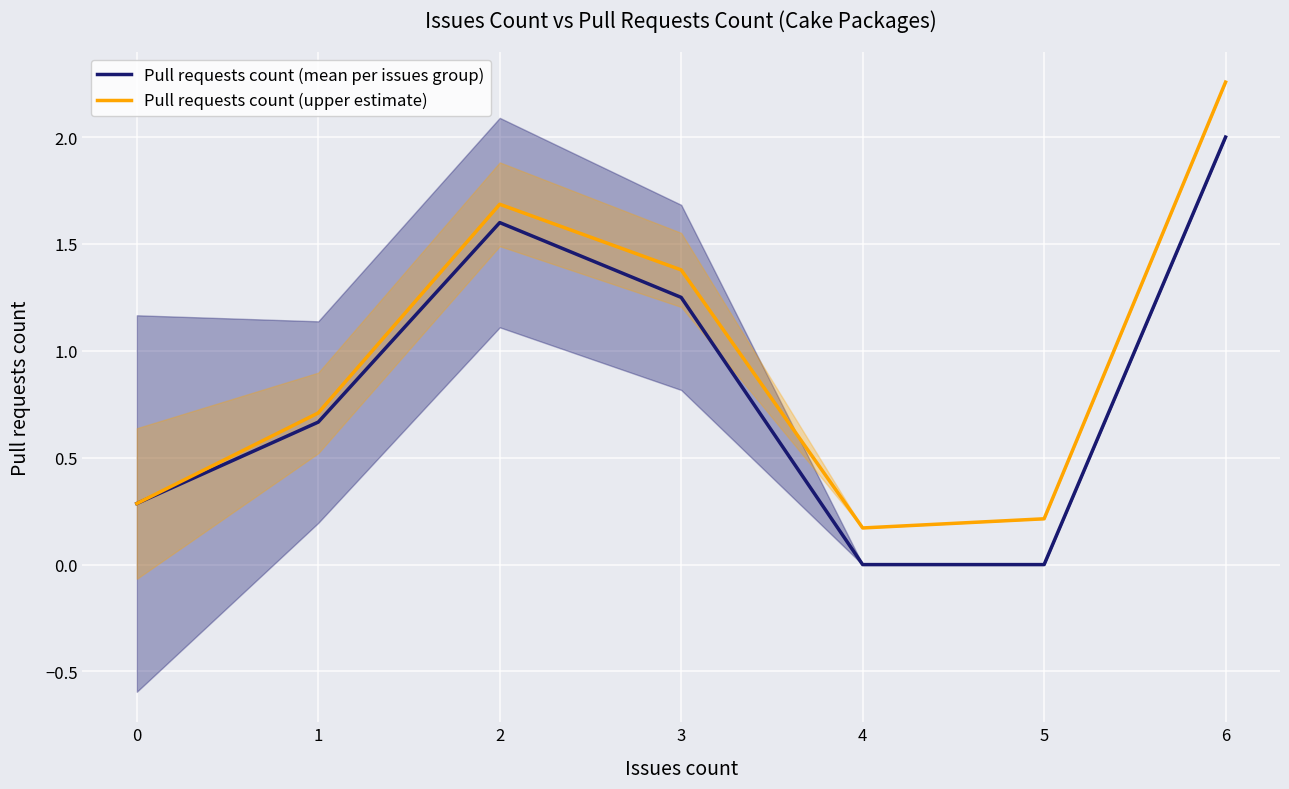

What are all the series names shown in the legend?

Pull requests count (mean per issues group), Pull requests count (upper estimate)